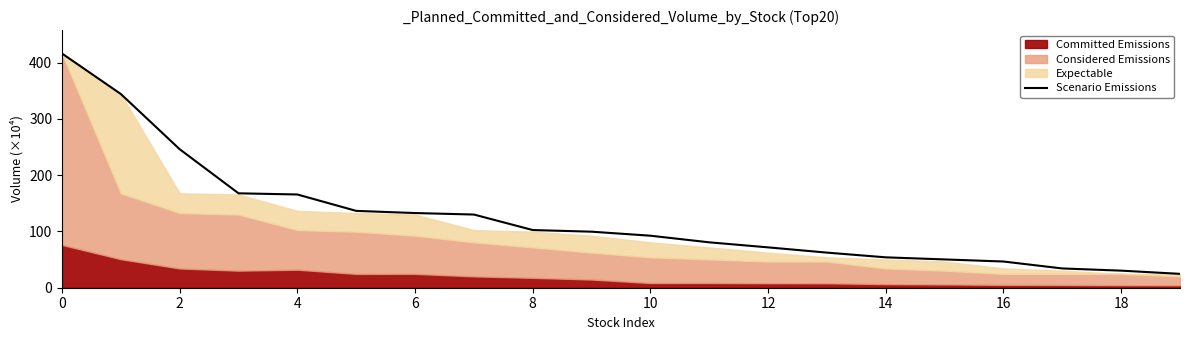

True or false: the data shows 87.2 at 14.

False